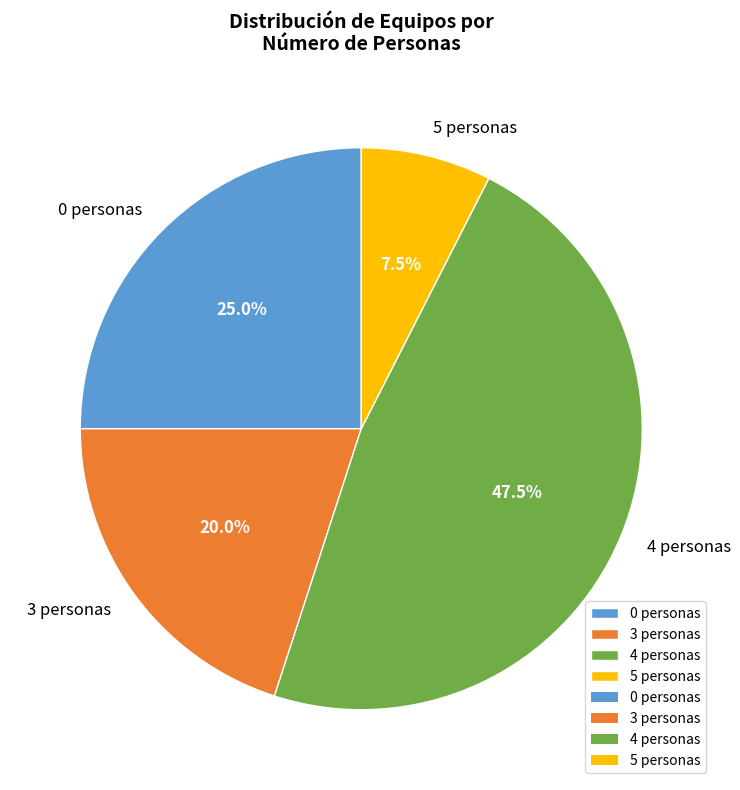

Does any single category account for the majority?

No